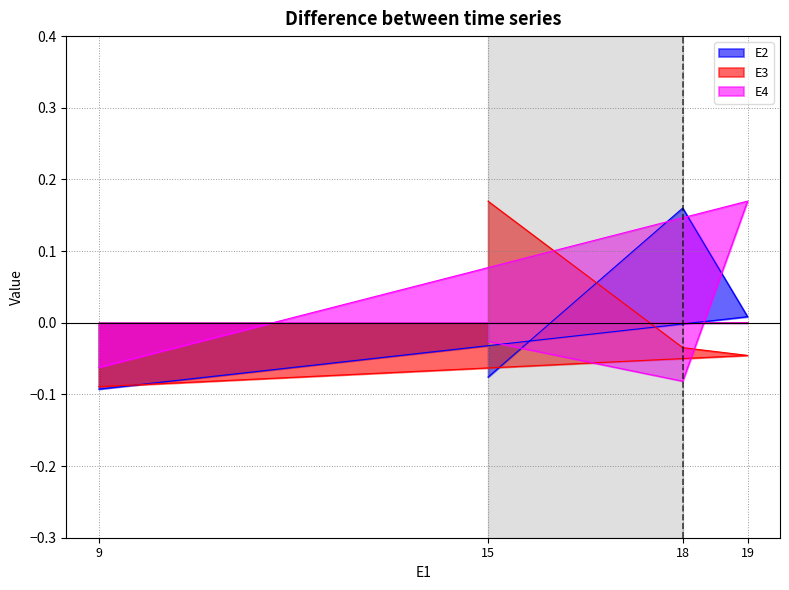

What is the difference between the maximum and minimum values in the E4 series?

0.3